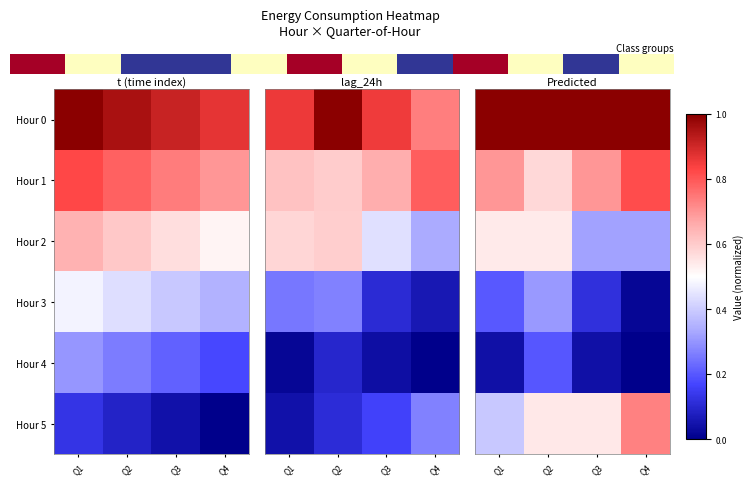

Count the number of data series in this chart.

6